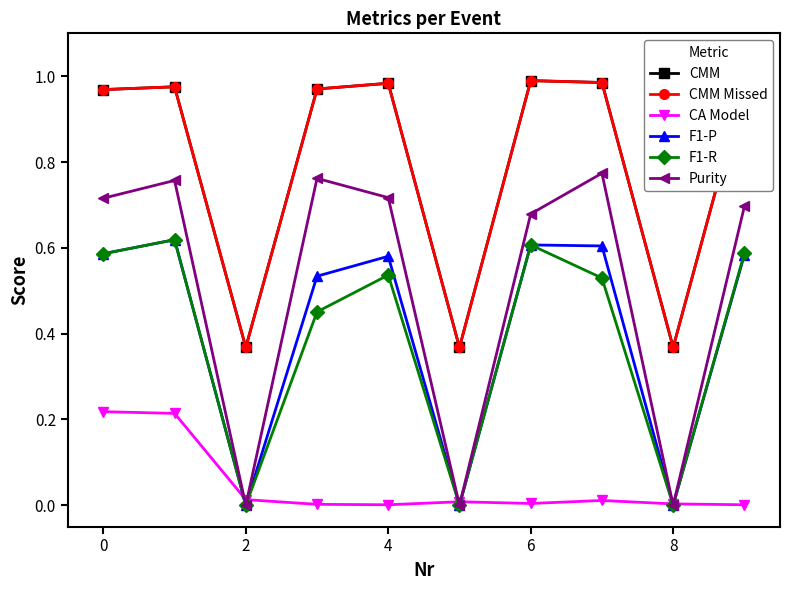

Does the chart have visible grid lines?

No